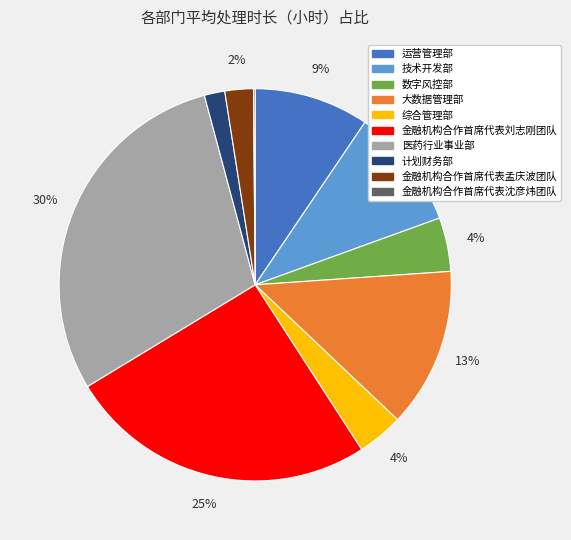

To the nearest percent, what is the average slice percentage?

10%